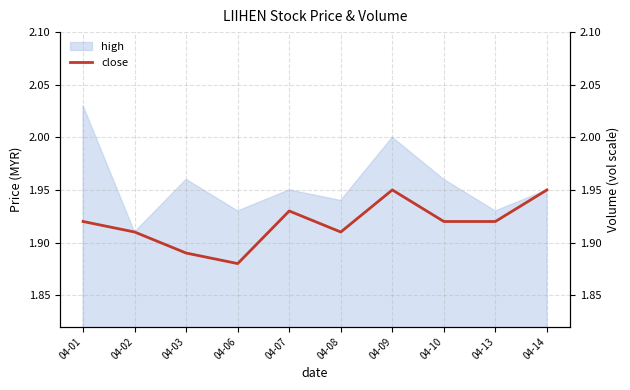

List the labels in order of value, smallest first.

04-06, 04-03, 04-02, 04-08, 04-01, 04-10, 04-13, 04-07, 04-09, 04-14